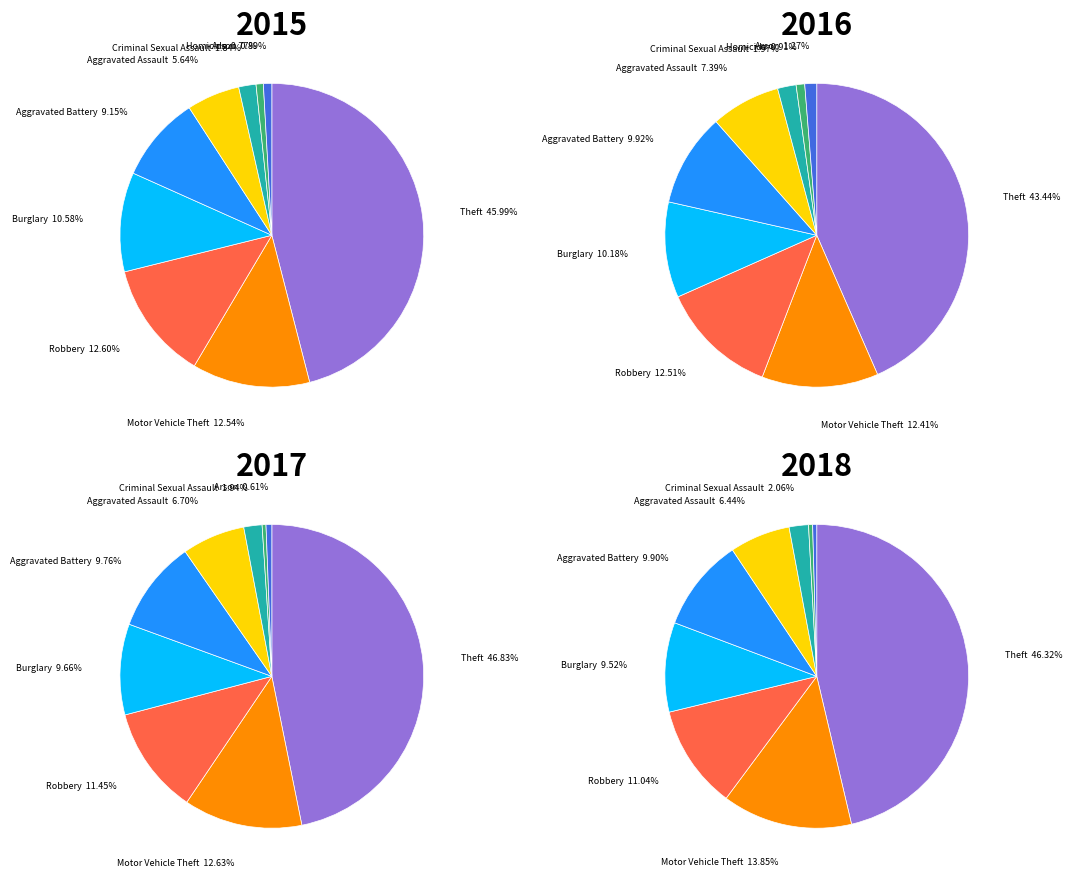

What percentage is NOT represented by Motor Vehicle Theft?

87.5%